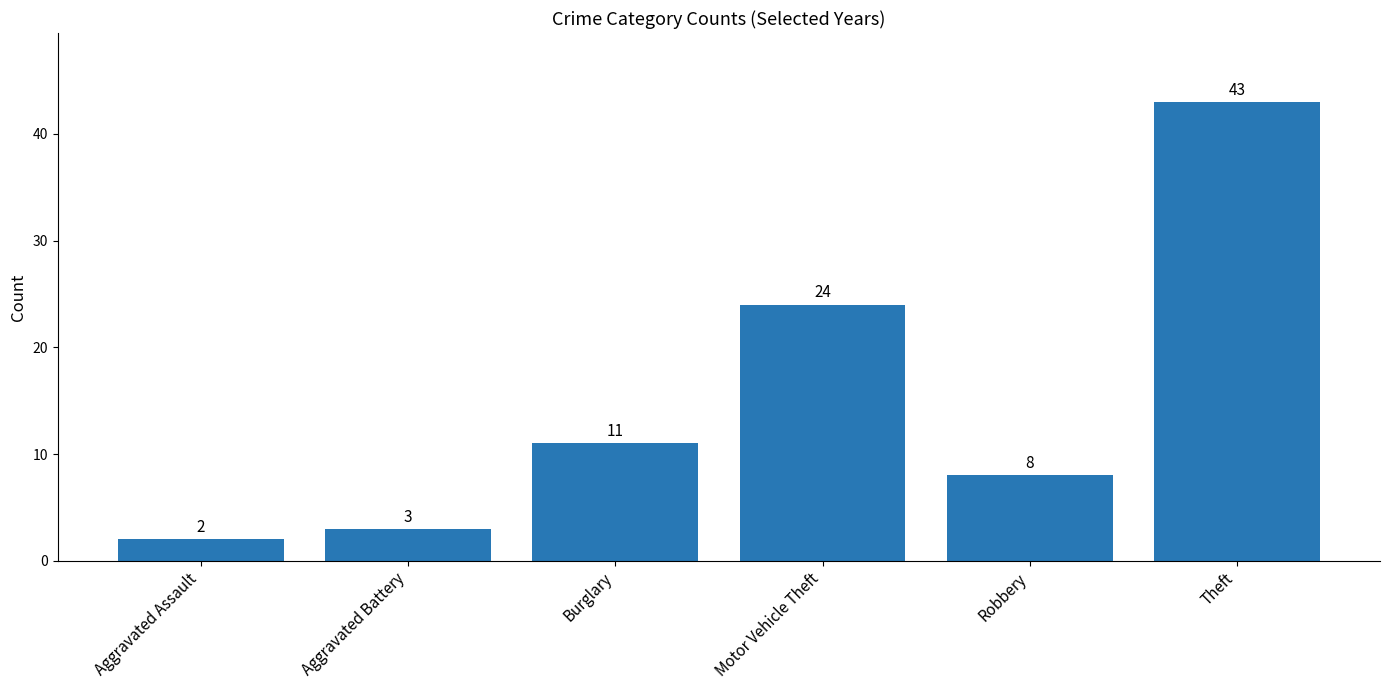

List the labels in order of value, smallest first.

Aggravated Assault, Aggravated Battery, Robbery, Burglary, Motor Vehicle Theft, Theft